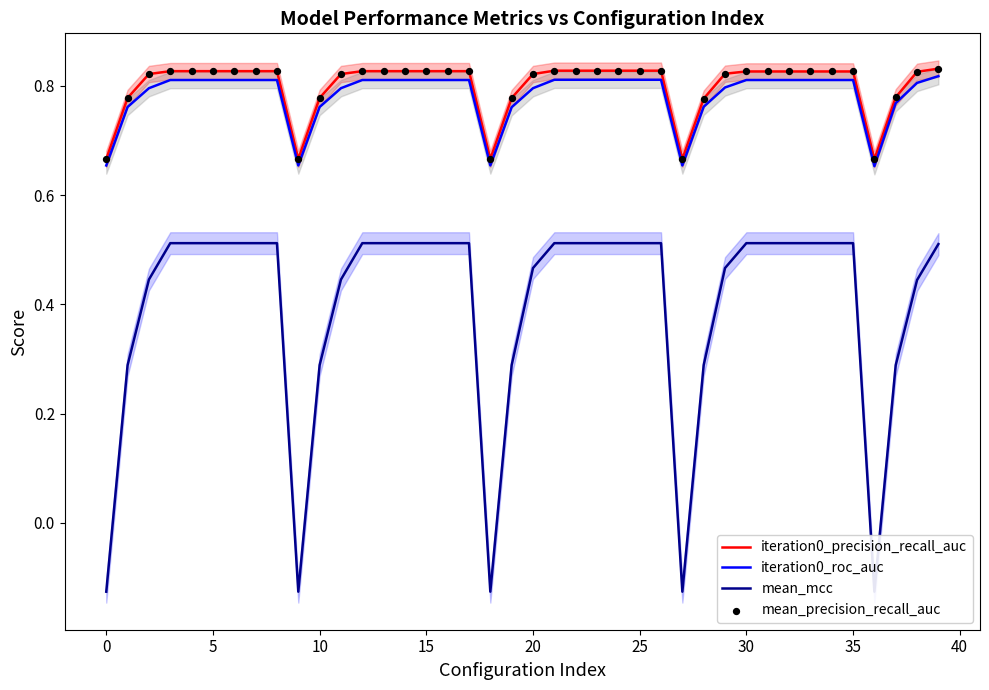

Which series has the widest spread of Y values?

mean_mcc